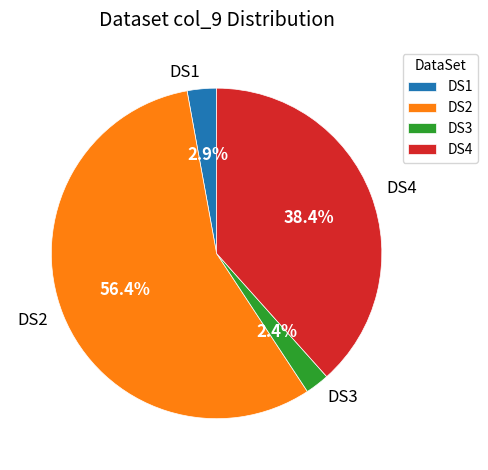

Rank the categories by value from lowest to highest.

DS3, DS1, DS4, DS2